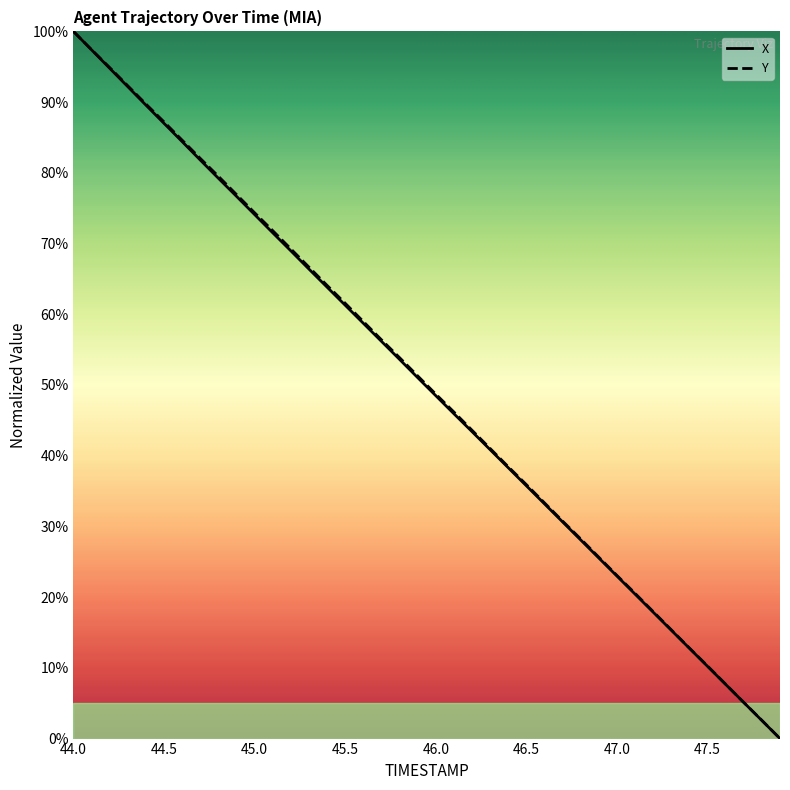

Which series has the largest range (max minus min)?

X